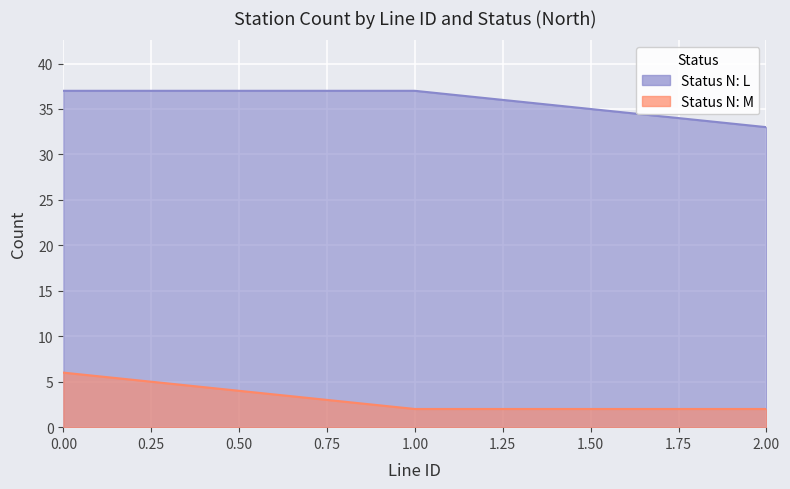

List the labels in order of value, smallest first.

1, 2, 0